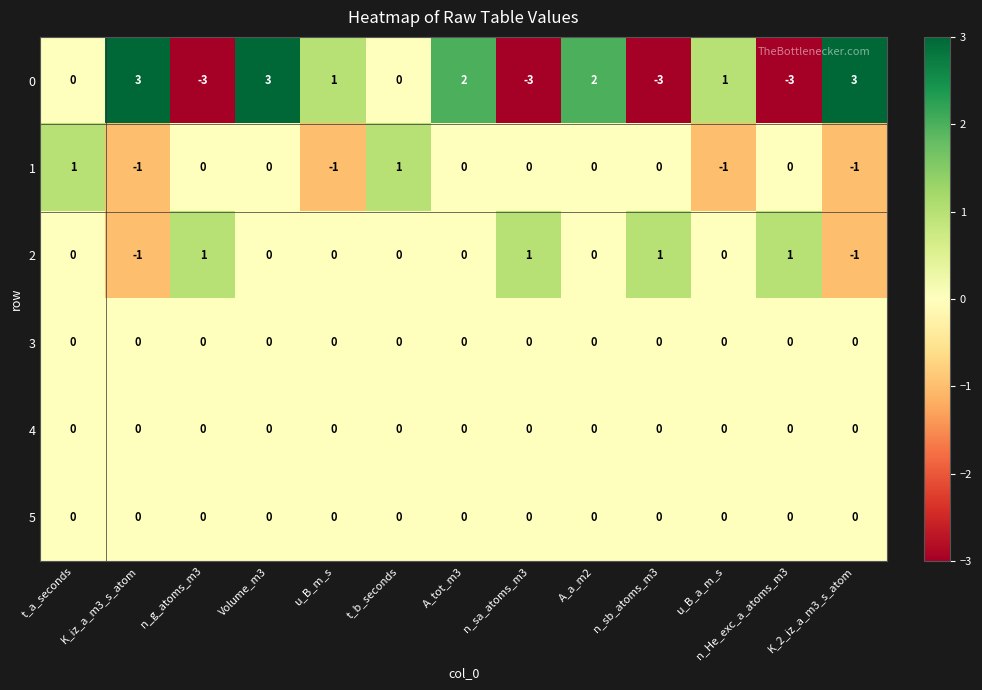

The value of 0 at t_a_seconds is 0. True or false?

True